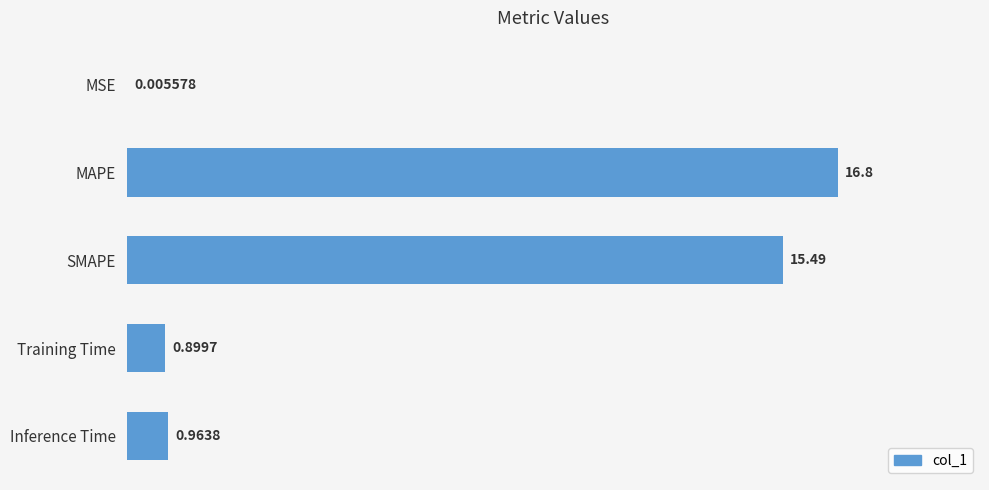

Where is the data nearest to the value 8?

Inference Time